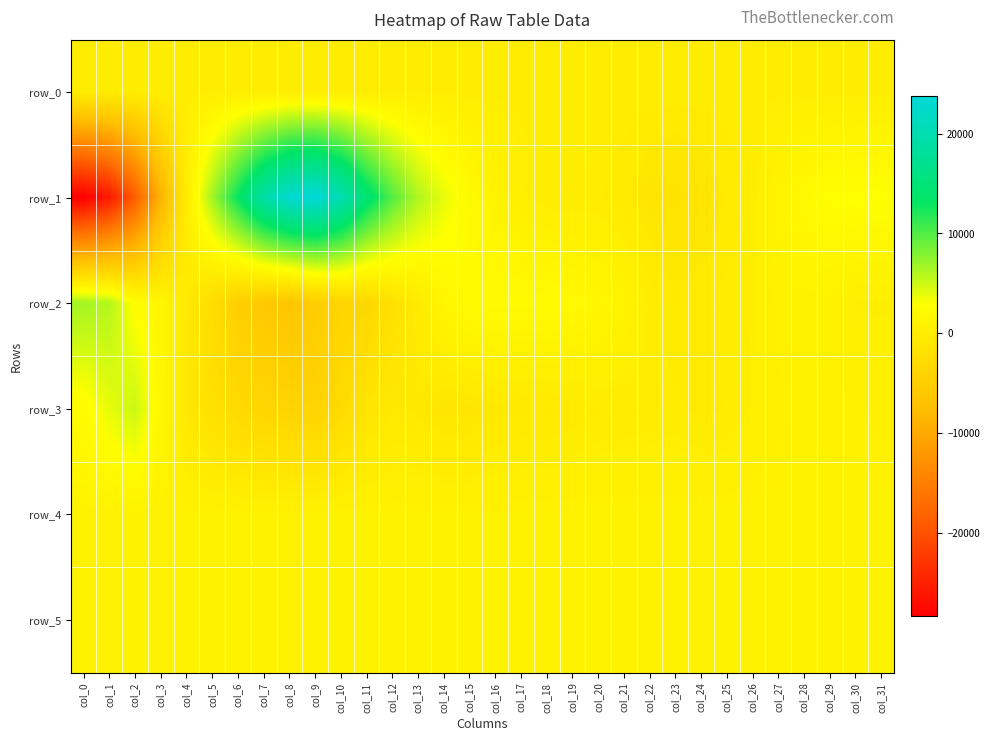

What is the spread (max minus min) of values at col_3?

10649.0